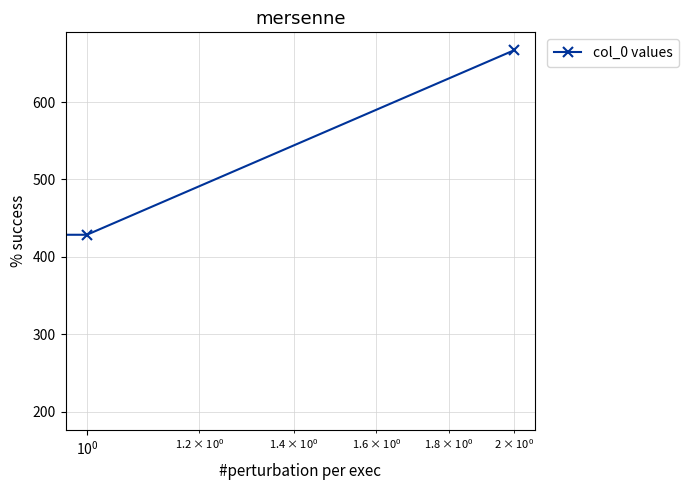

How many data points are less than 428?

1